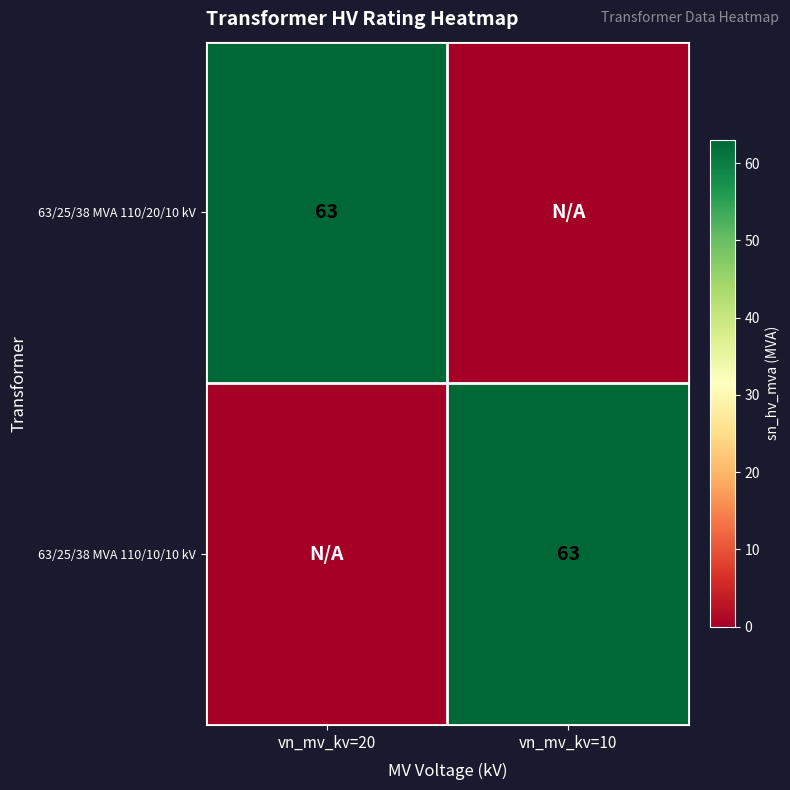

True or false: 63/25/38 MVA 110/20/10 kV has a value of 63 at vn_mv_kv=20.

True